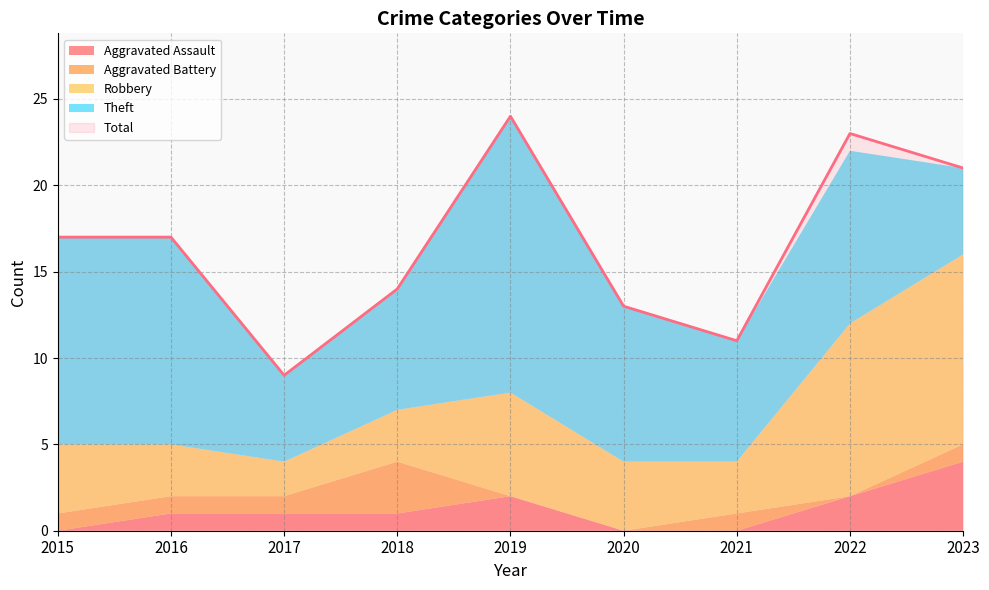

What is the average value of the Aggravated Battery series?

1